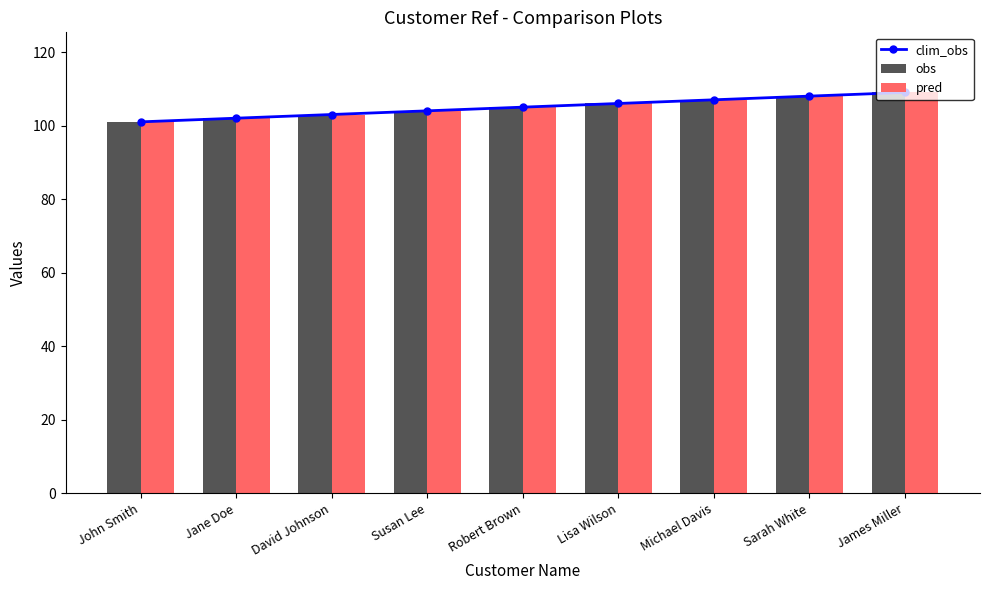

Count the clim_obs values in the range 103 to 107.

5